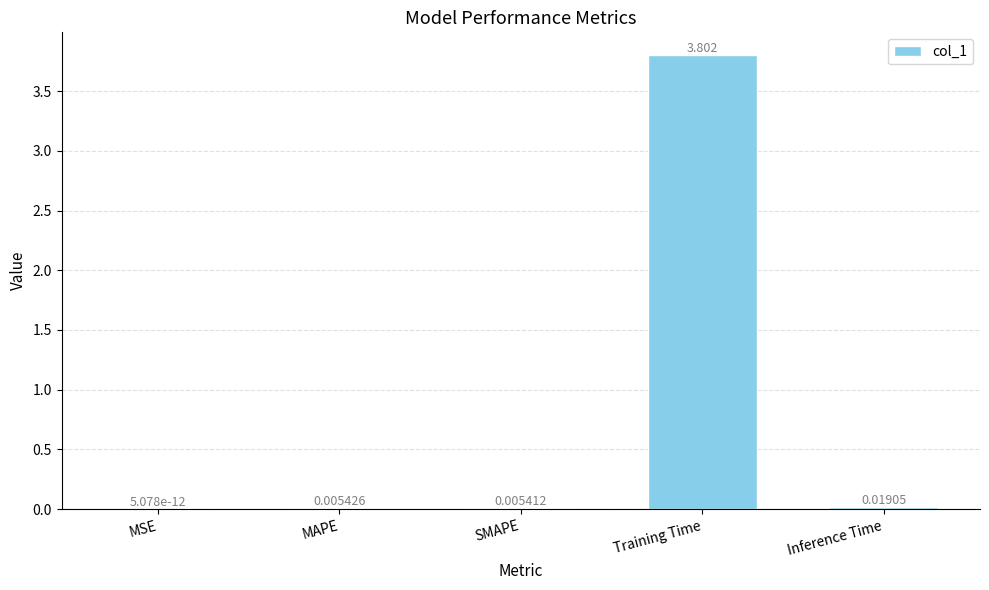

Where is the data nearest to the value 1?

Inference Time